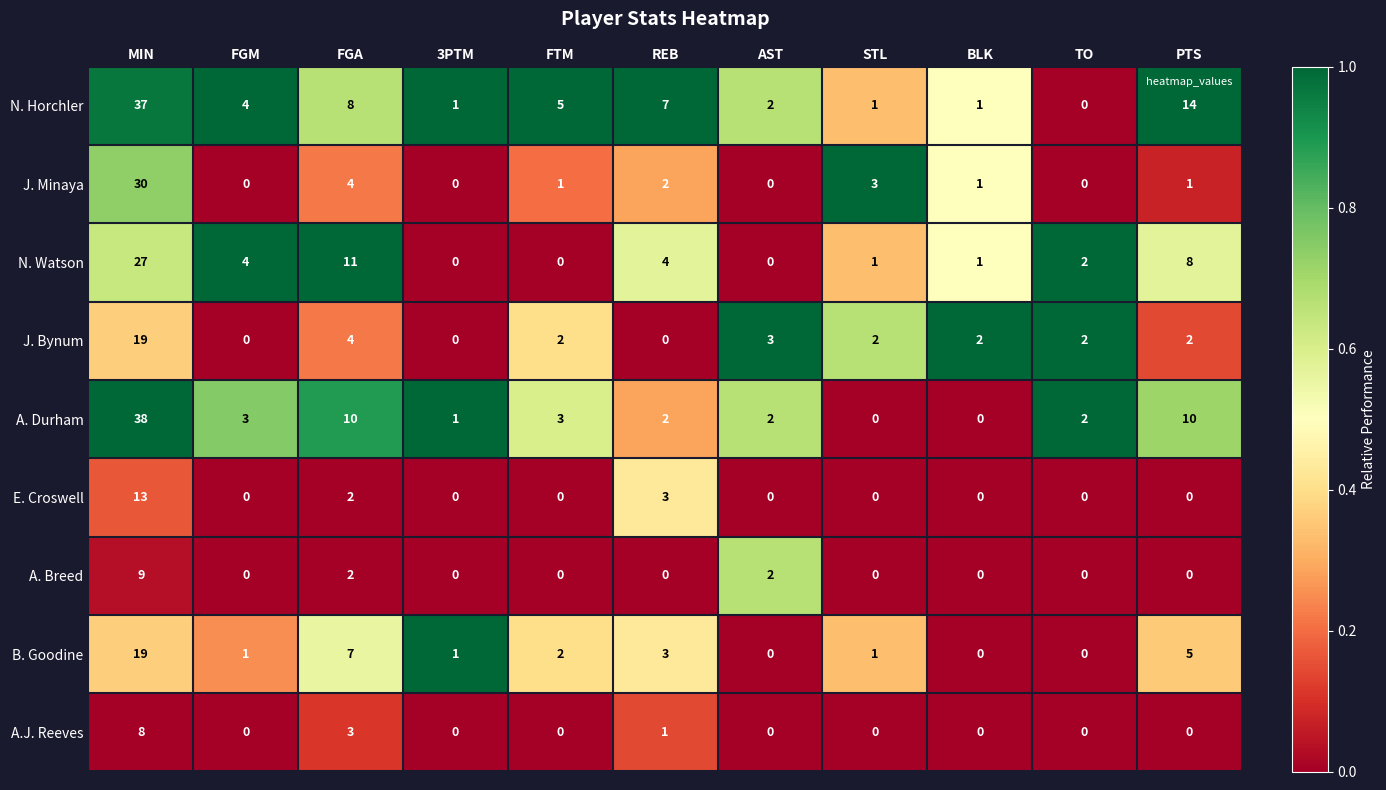

At which label is E. Croswell closest to 6?

REB